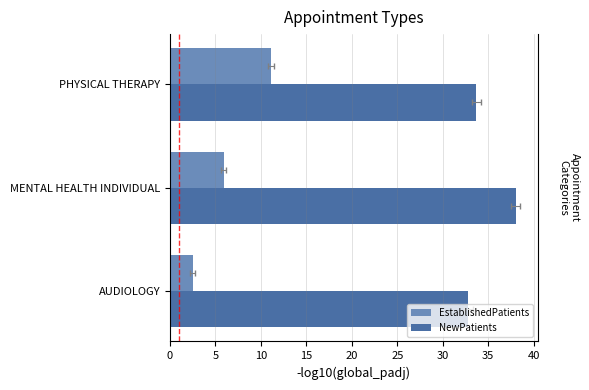

Reading right to left, what are all the values shown in this chart?

EstablishedPatients: 11.1	5.9	2.5
NewPatients: 33.7	38.0	32.8